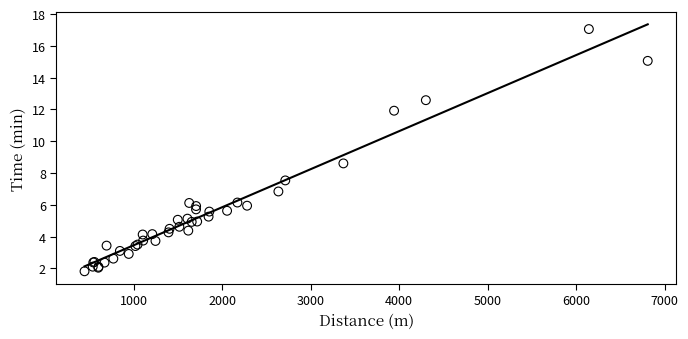

What Y value in the scatter plot is closest to 9?

8.6